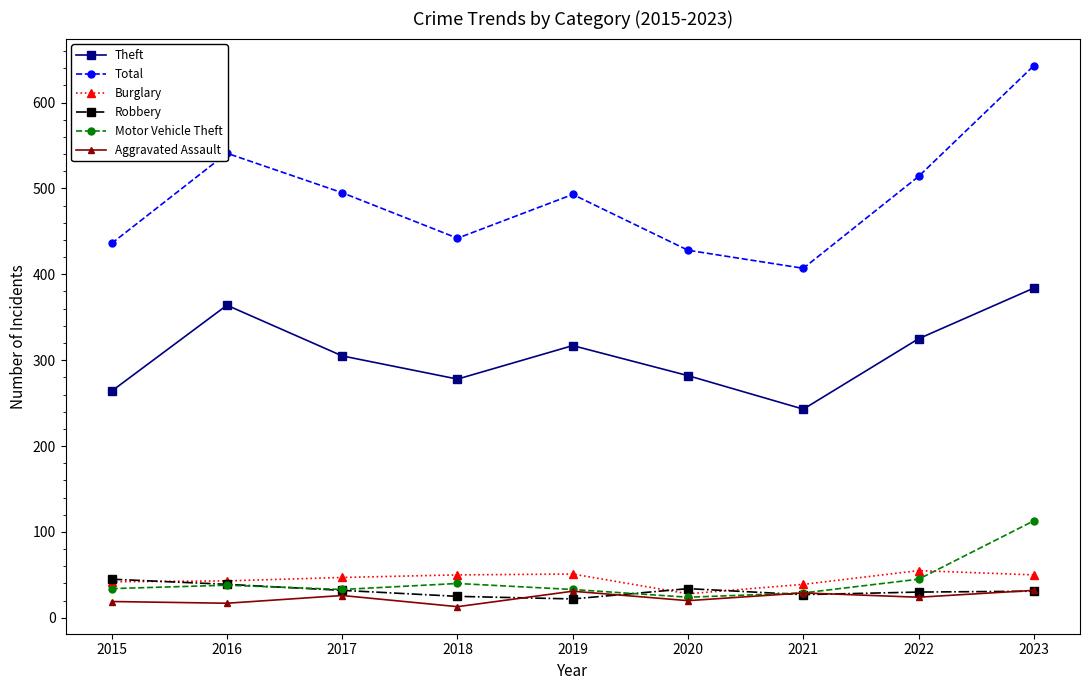

What is the maximum value for Robbery?

45